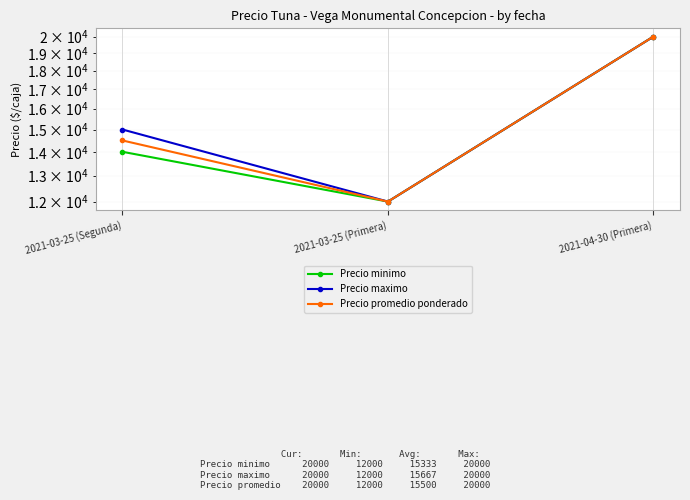

Is it true that Precio minimo equals 4230 at 2021-03-25 (Segunda)?

False